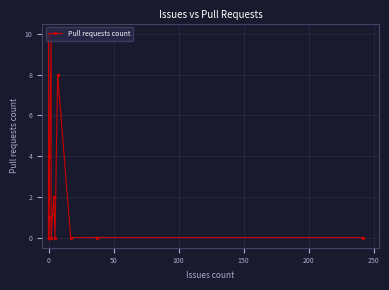

How many positive values are there?

7